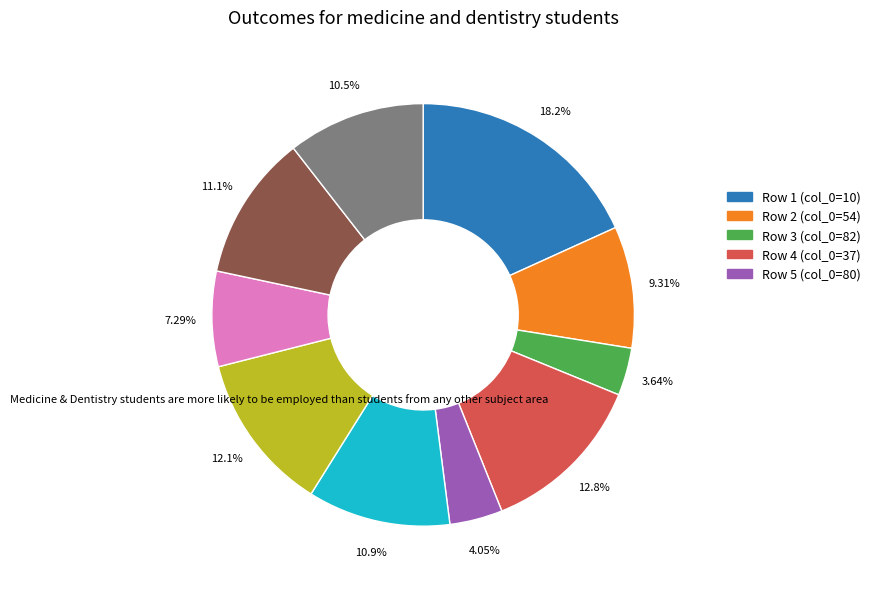

To the nearest percent, what is the average slice percentage?

10%